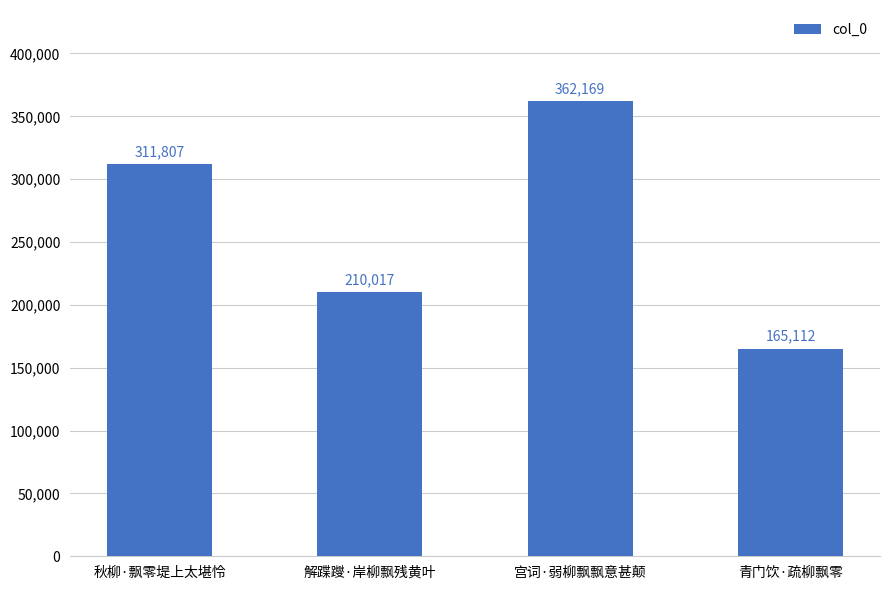

What is the change in value from 秋柳·飘零堤上太堪怜 to 解蹀躞·岸柳飘残黄叶?

-101790